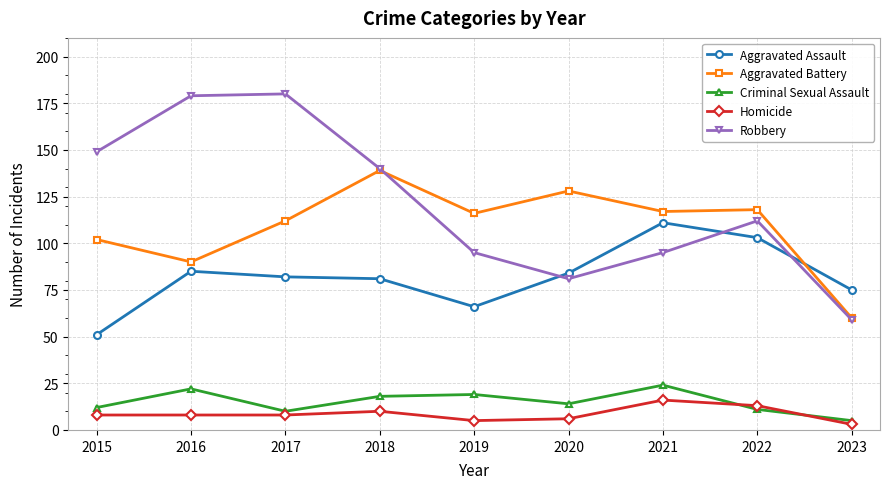

Which series has the widest spread of values?

Robbery